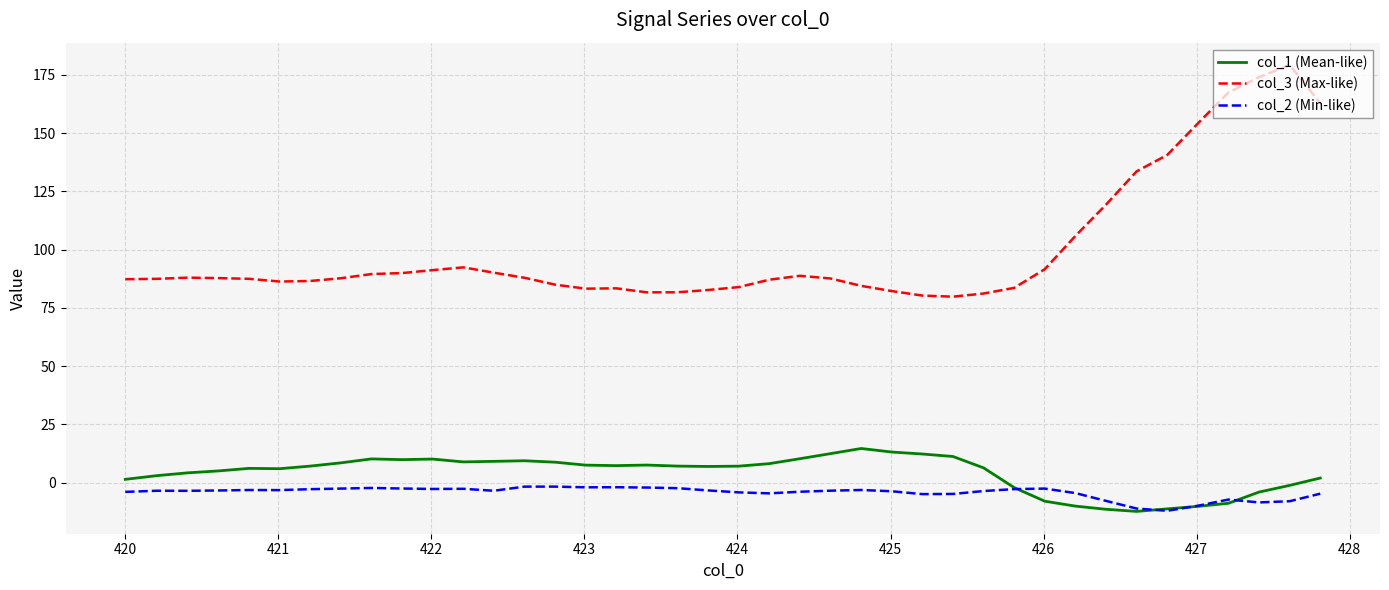

Which series has the largest total across all categories?

col_3 (Max-like)